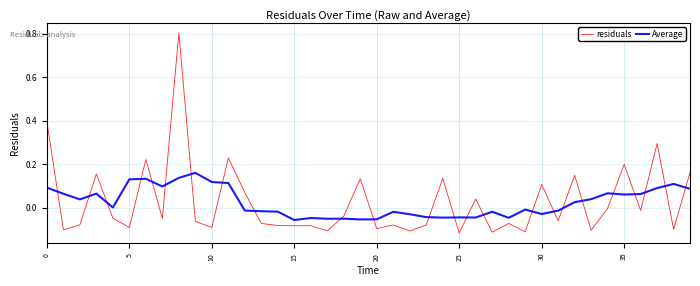

Which series has the largest range (max minus min)?

residuals